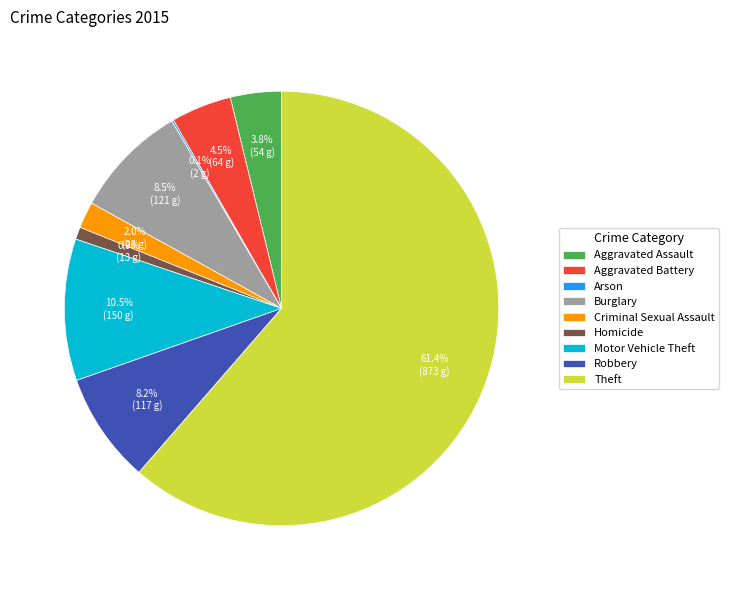

Which category has the biggest portion of the pie?

Theft